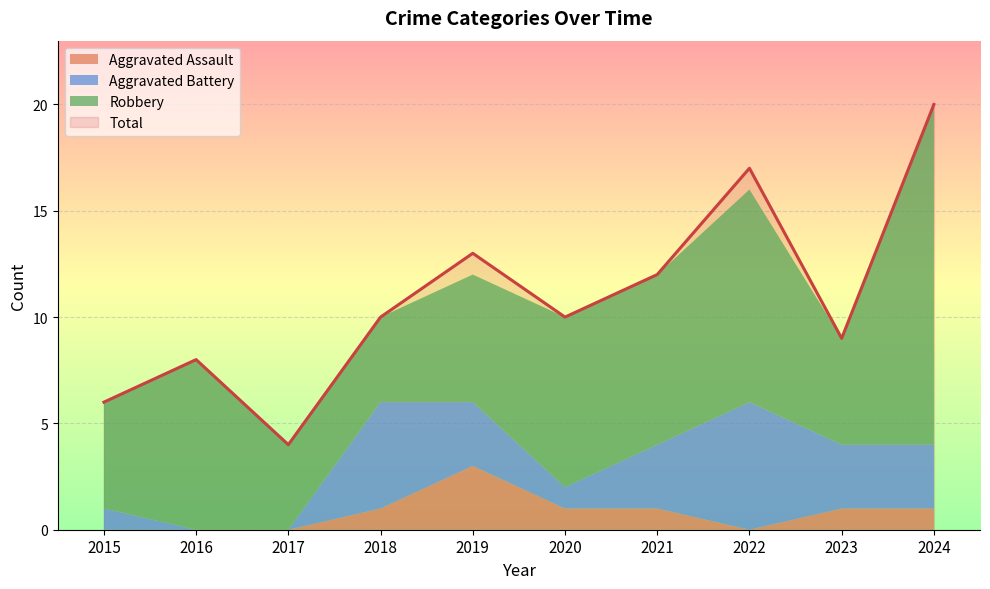

Is it true that Total equals 4 at 2019?

False